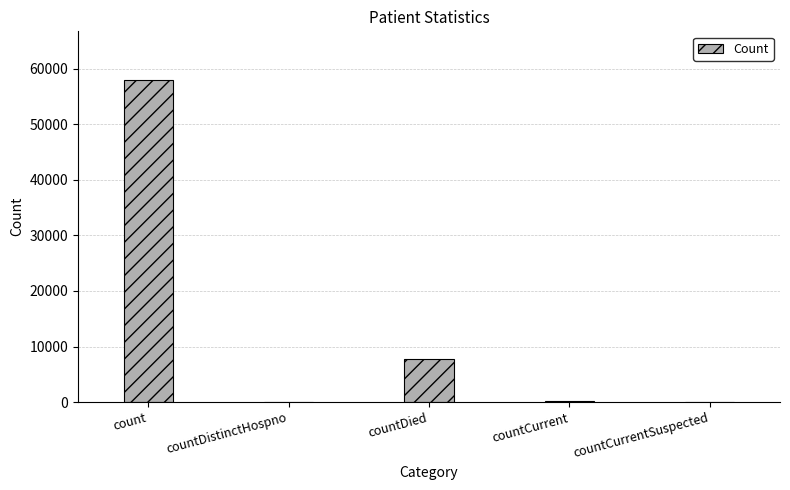

Which category has the highest value across all series?

count